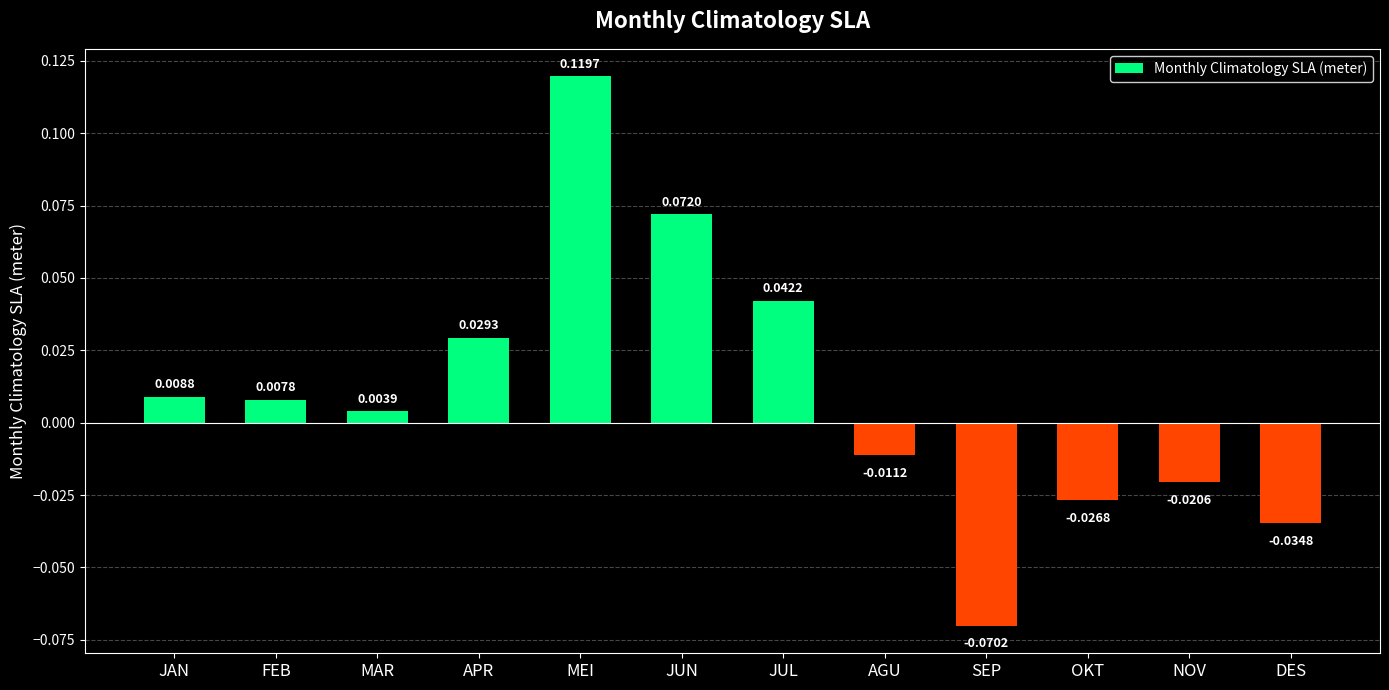

List the labels in order of value, smallest first.

SEP, DES, OKT, NOV, AGU, MAR, FEB, JAN, APR, JUL, JUN, MEI